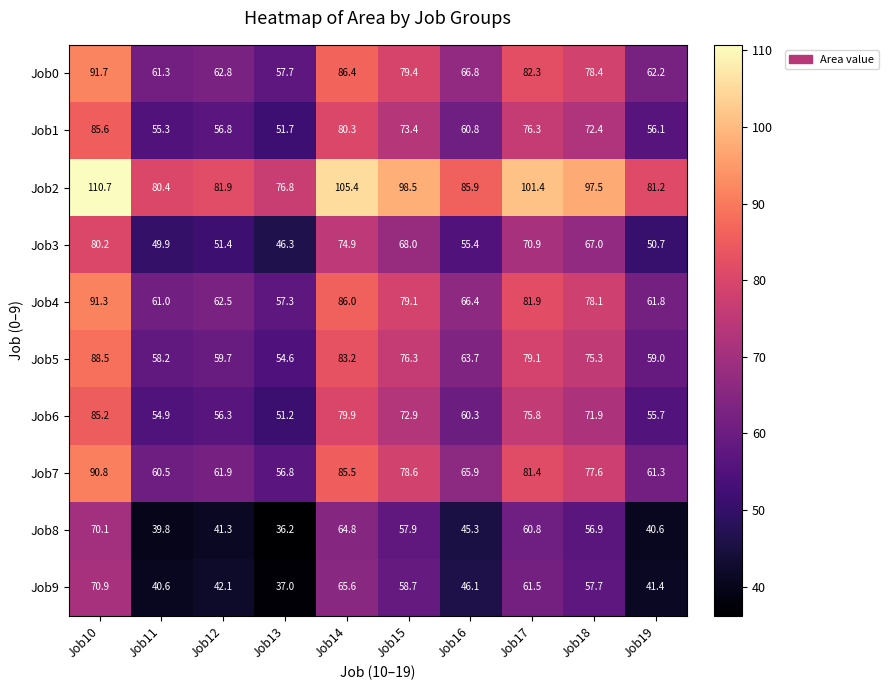

What is the difference between the highest and lowest values at Job14?

40.6